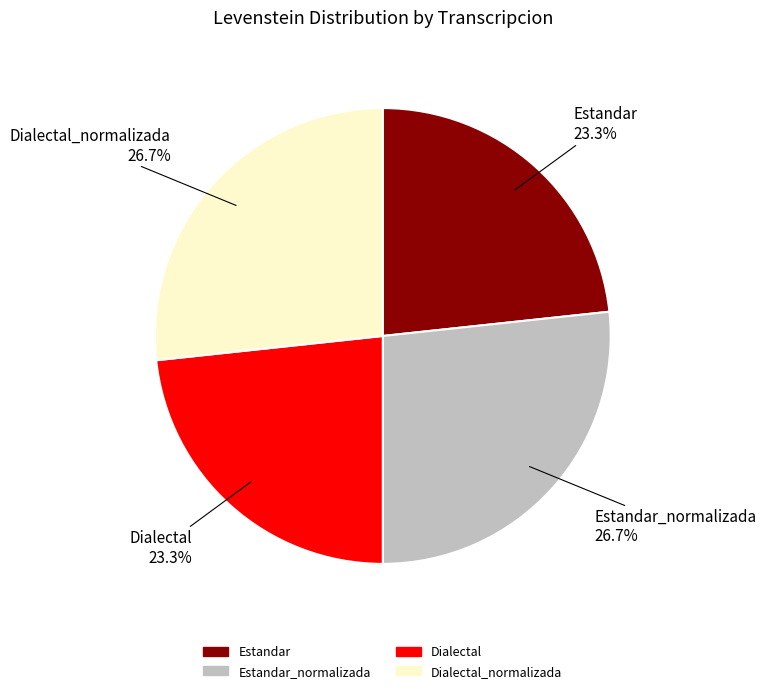

Is there any slice that represents more than half of the pie?

No